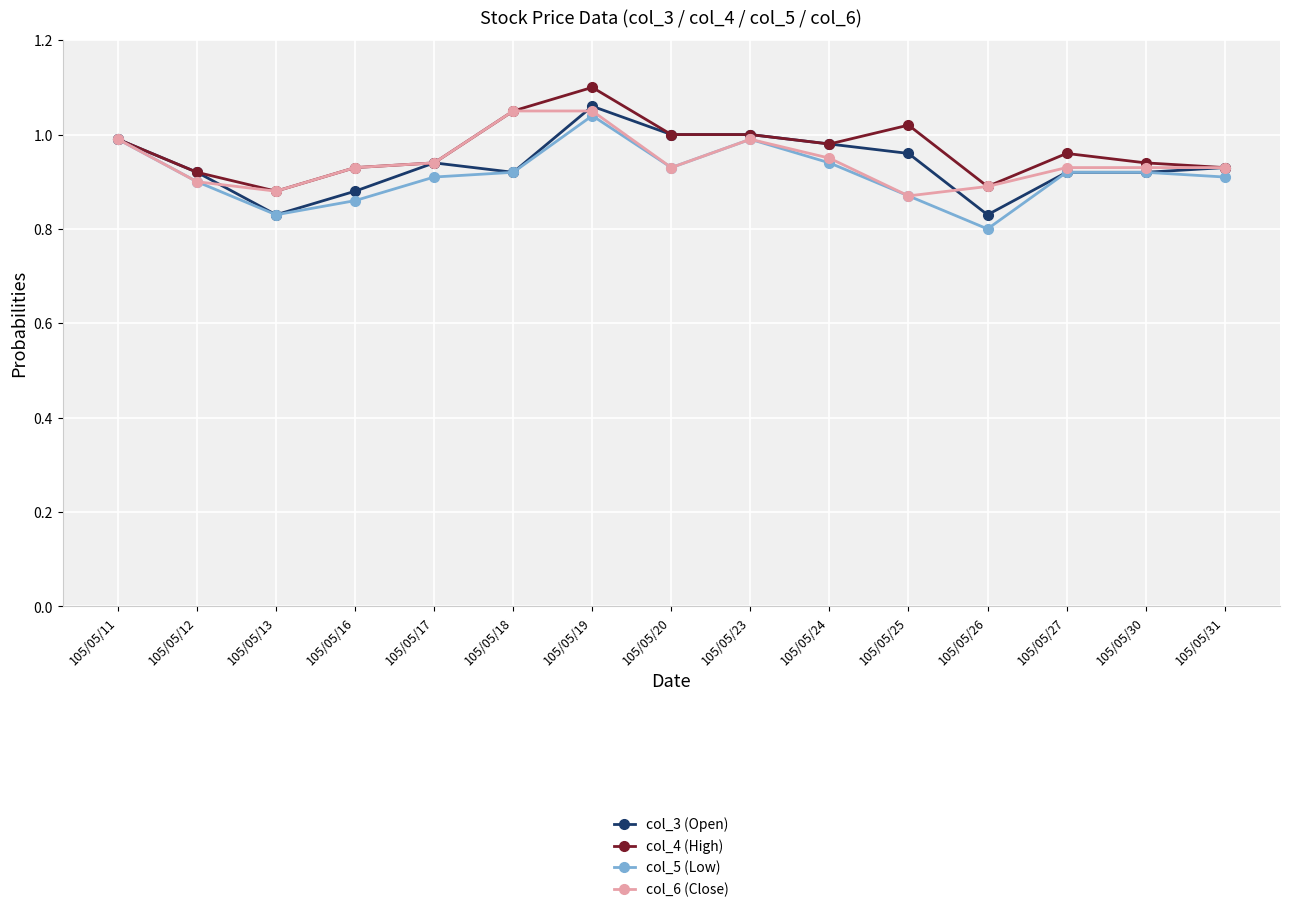

At which category does col_4 (High) reach its first local peak?

105/05/19